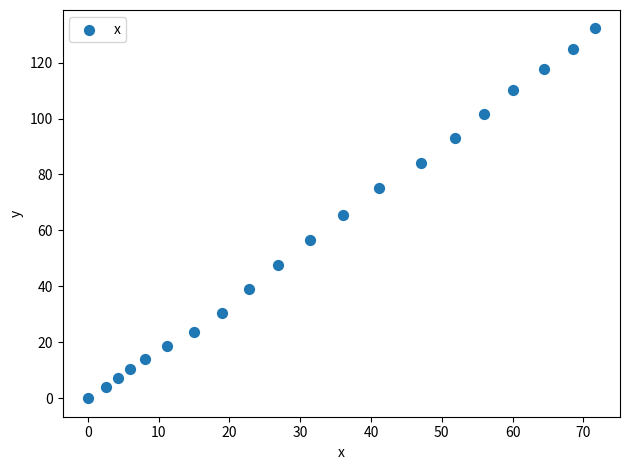

What is the range of X values (max minus min)?

71.6